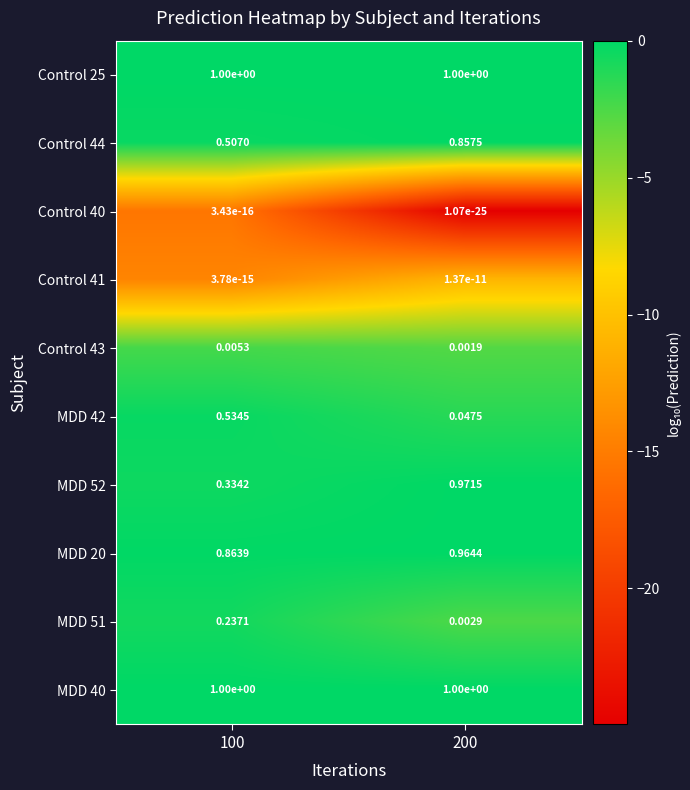

Is the value of Control 43 at 100 greater than the value of Control 41 at 200?

Yes